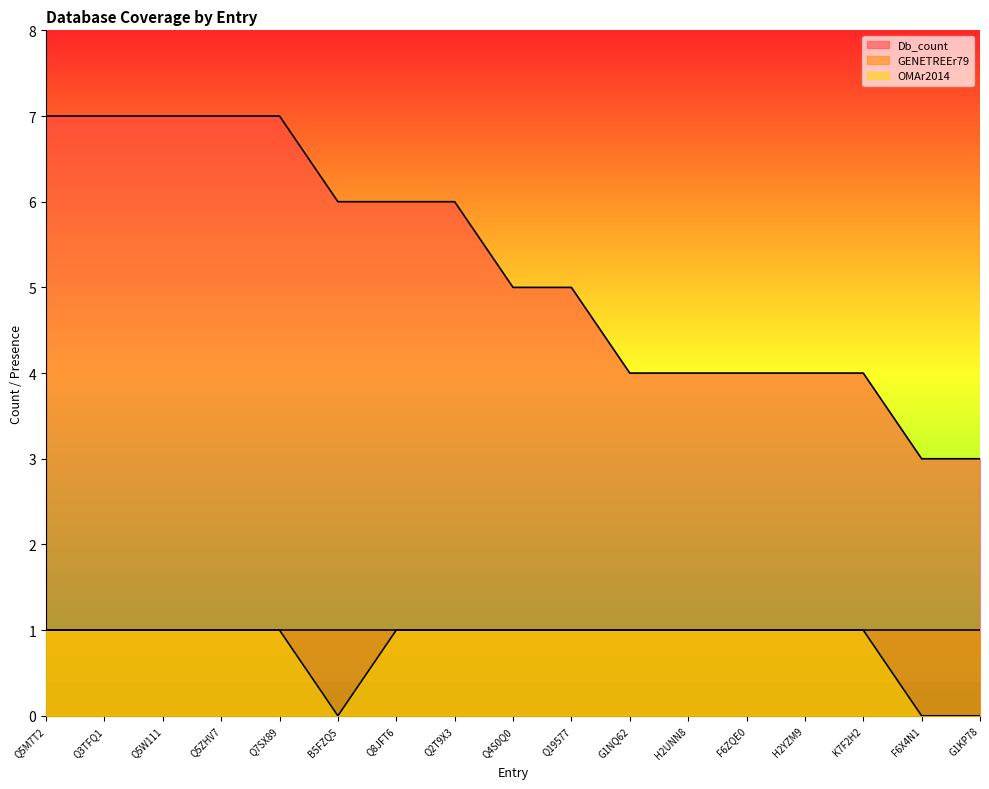

Read the OMAr2014 value at Q8JFT6.

1